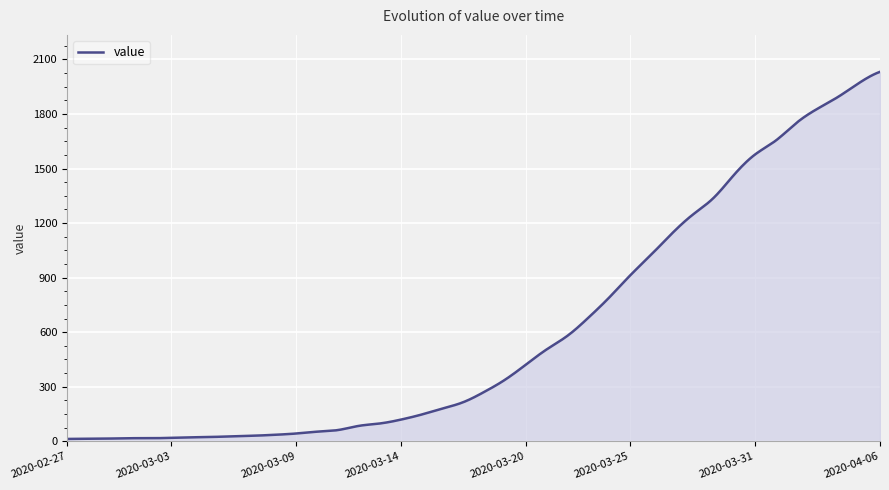

What is the greatest value displayed?

2032.0